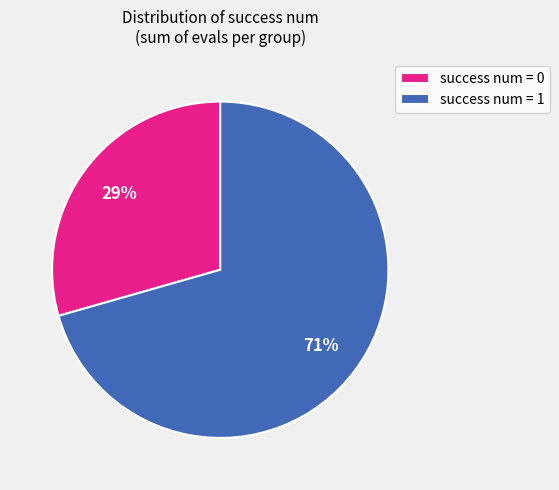

Count the number of slices in the pie.

2